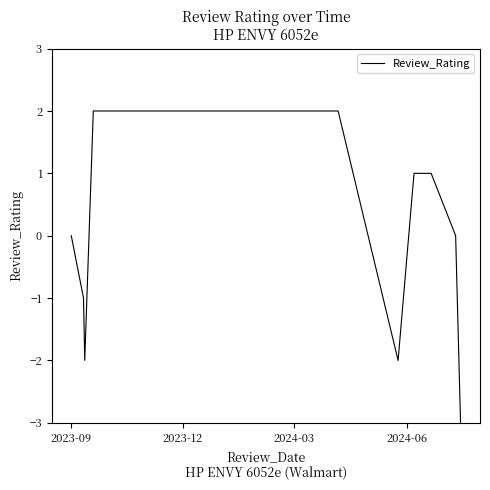

What is the minimum value shown in the chart?

-3